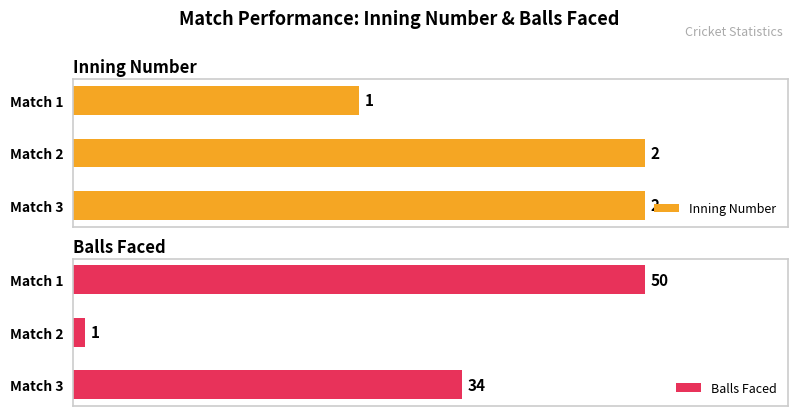

Rank the series at 0 from lowest to highest value.

Inning Number, Balls Faced